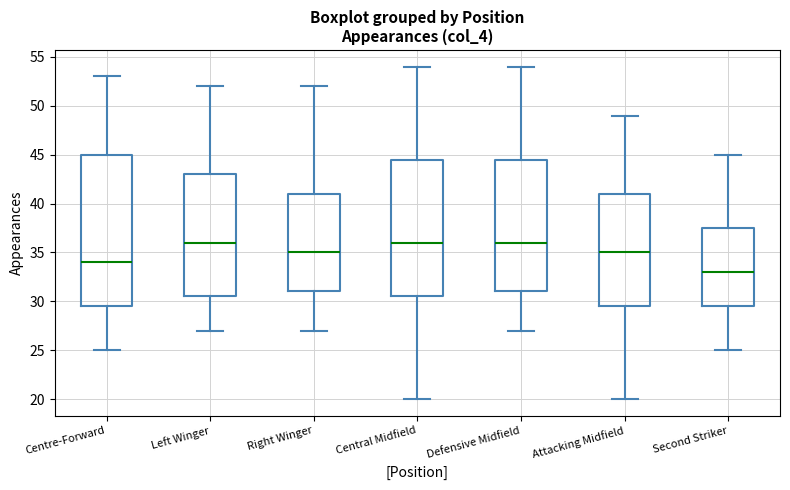

Where is the lower edge of the box for Attacking Midfield on the y-axis? The values are not printed on the chart, so give them approximately, as read against the axis.

29.5